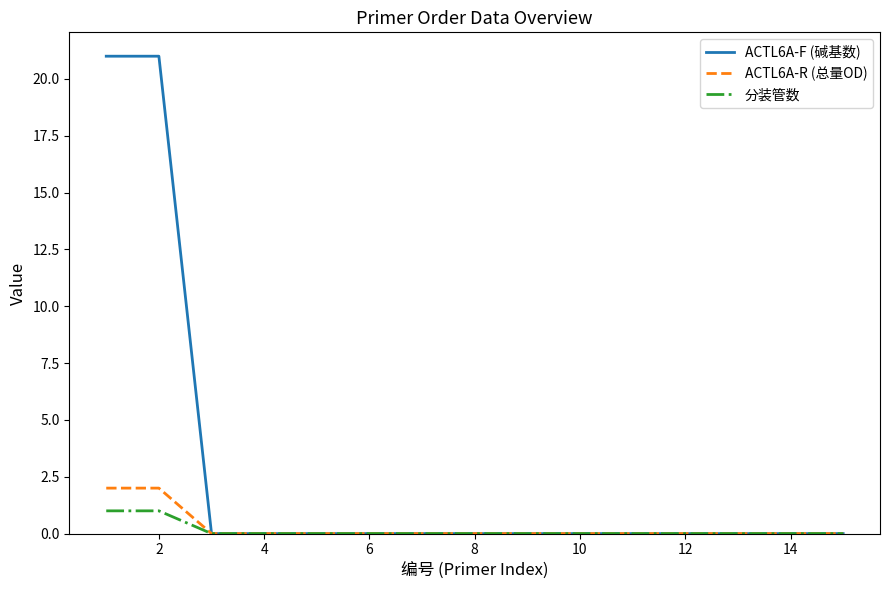

List the series in order of their peak value, lowest first.

分装管数, ACTL6A-R (总量OD), ACTL6A-F (碱基数)